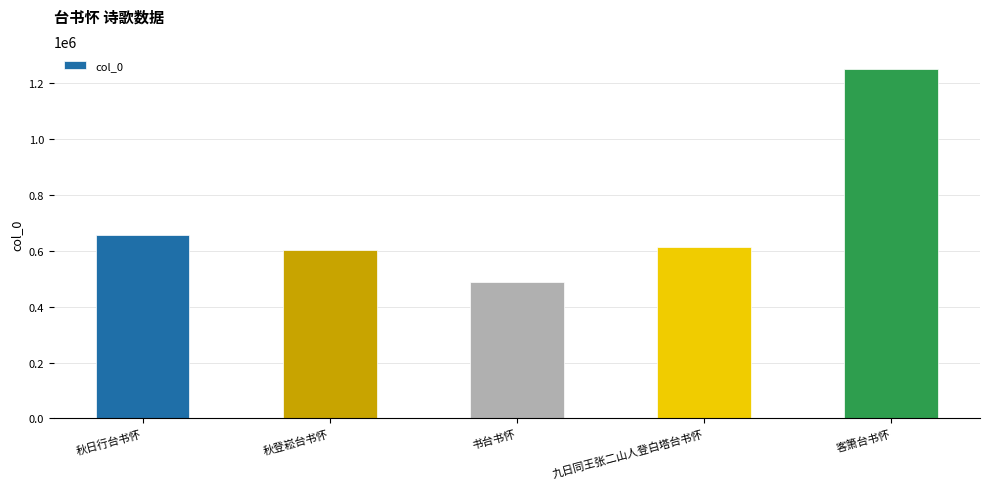

What position from the left is 秋登崧台书怀?

2